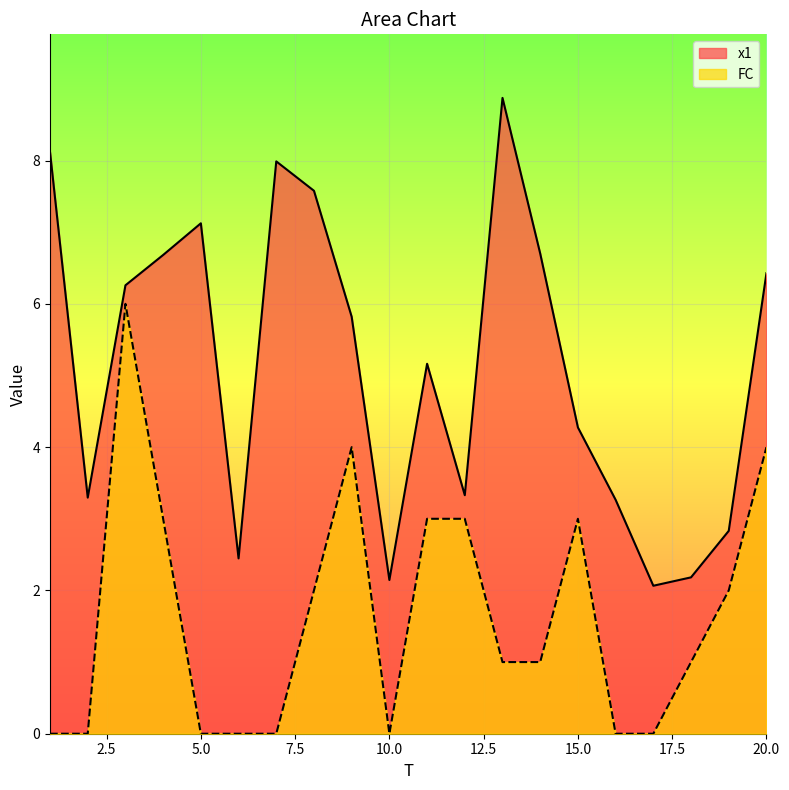

How many lines are shown in the chart?

2